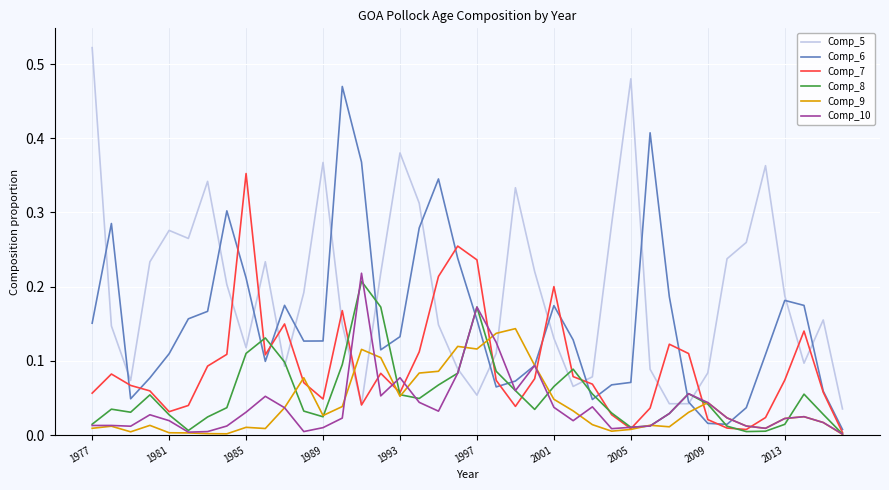

True or false: Comp_5 and Comp_6 intersect in this chart.

True